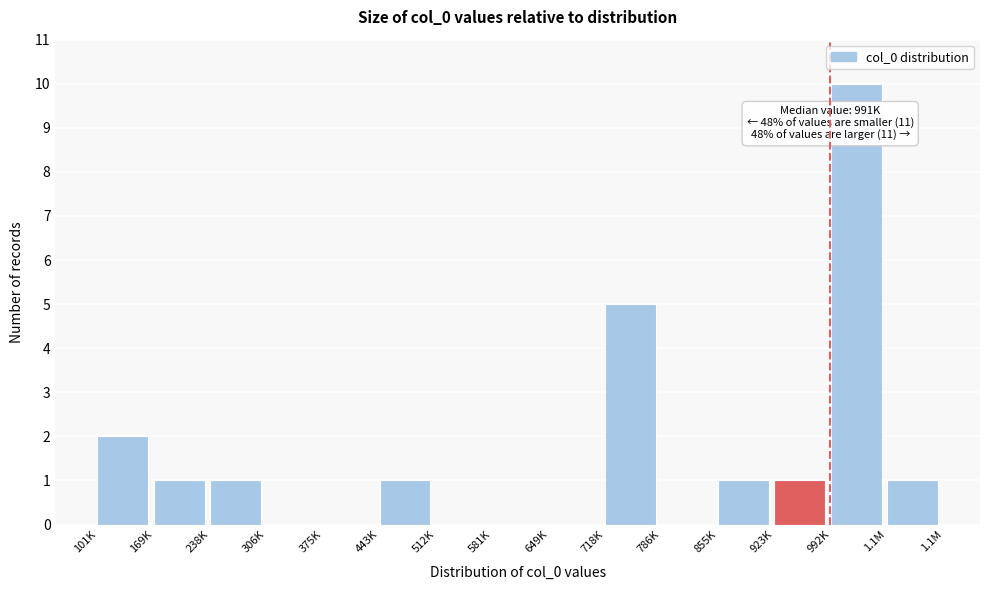

Reading right to left, what are all the values shown in this chart?

1.1M=1	992K=10	923K=1	855K=1	786K=0	718K=5	649K=0	581K=0	512K=0	443K=1	375K=0	306K=0	238K=1	169K=1	101K=2